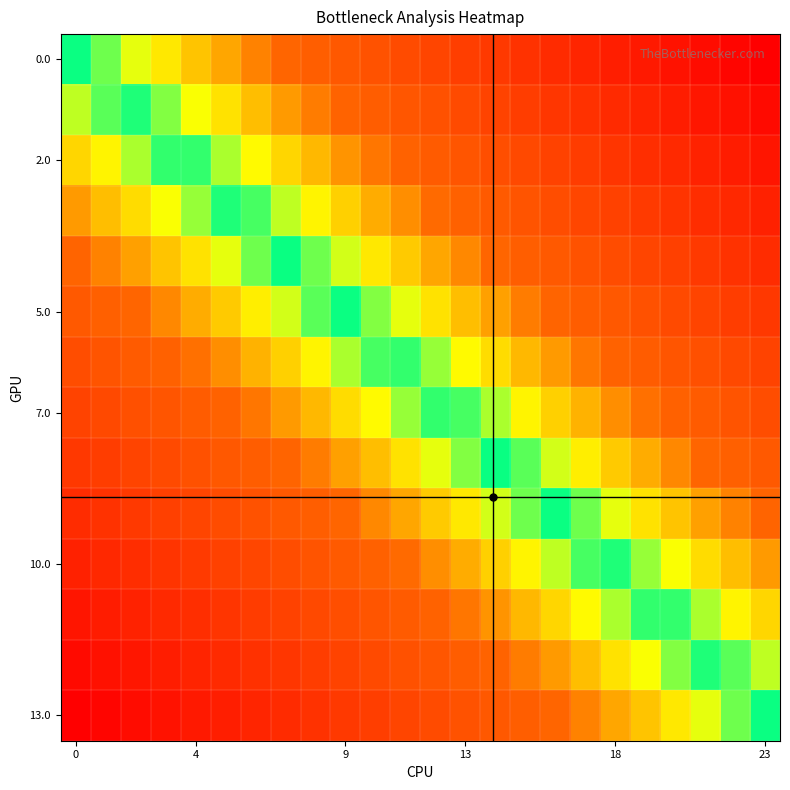

At which category is the sum across all series the highest?

23